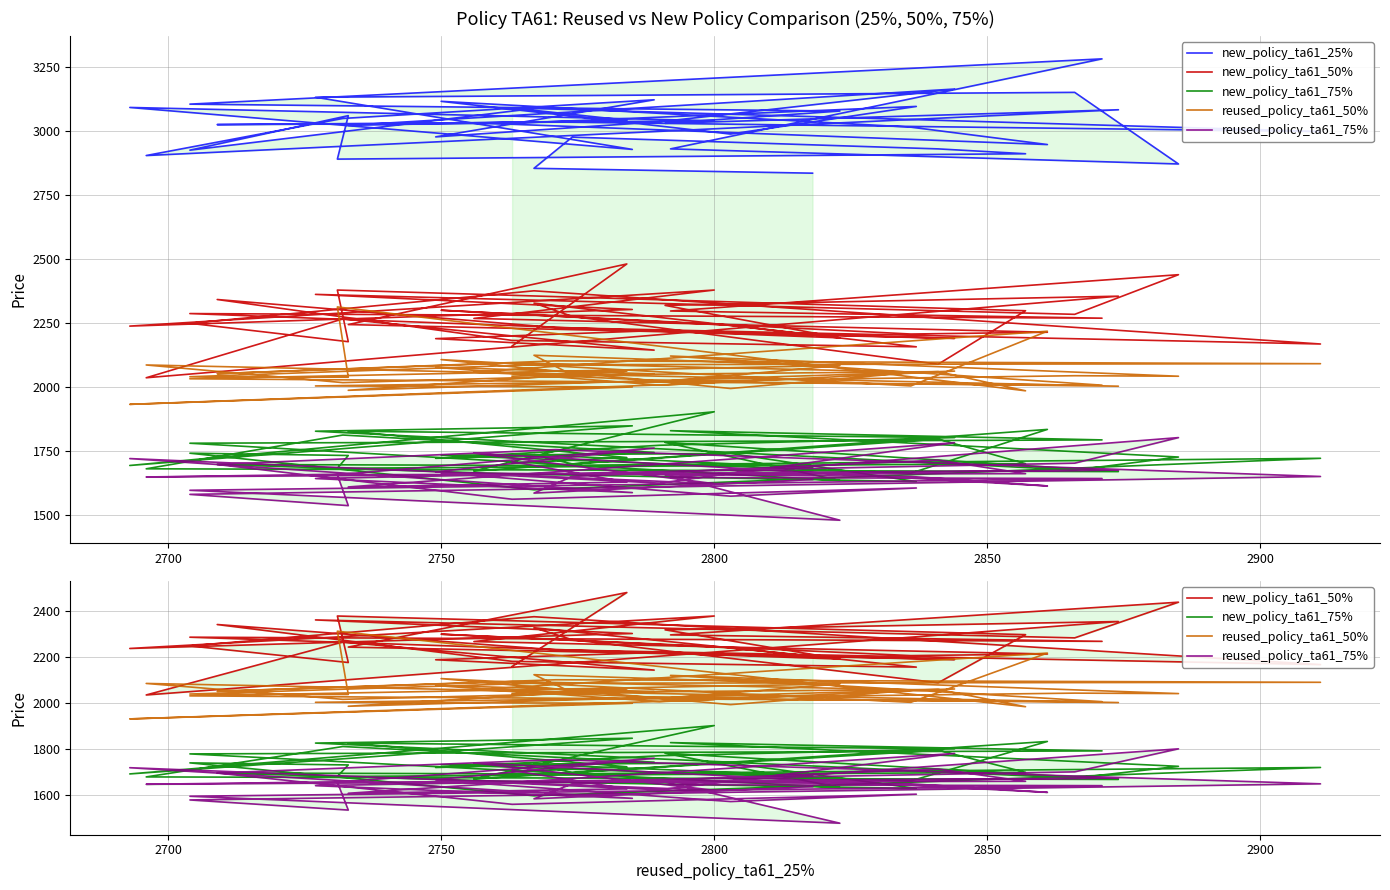

How many series are shown in this chart?

5